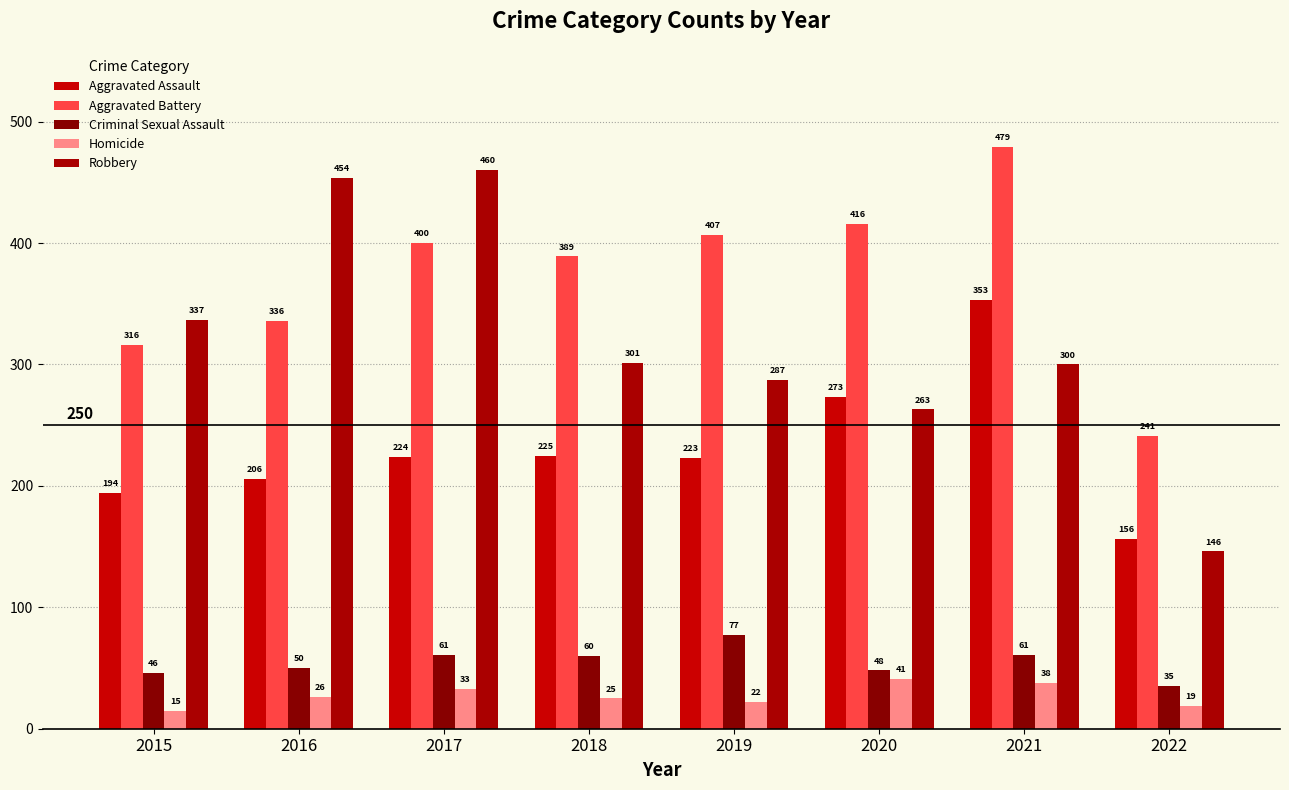

At 2018, list the series in order from smallest to largest.

Homicide, Criminal Sexual Assault, Aggravated Assault, Robbery, Aggravated Battery